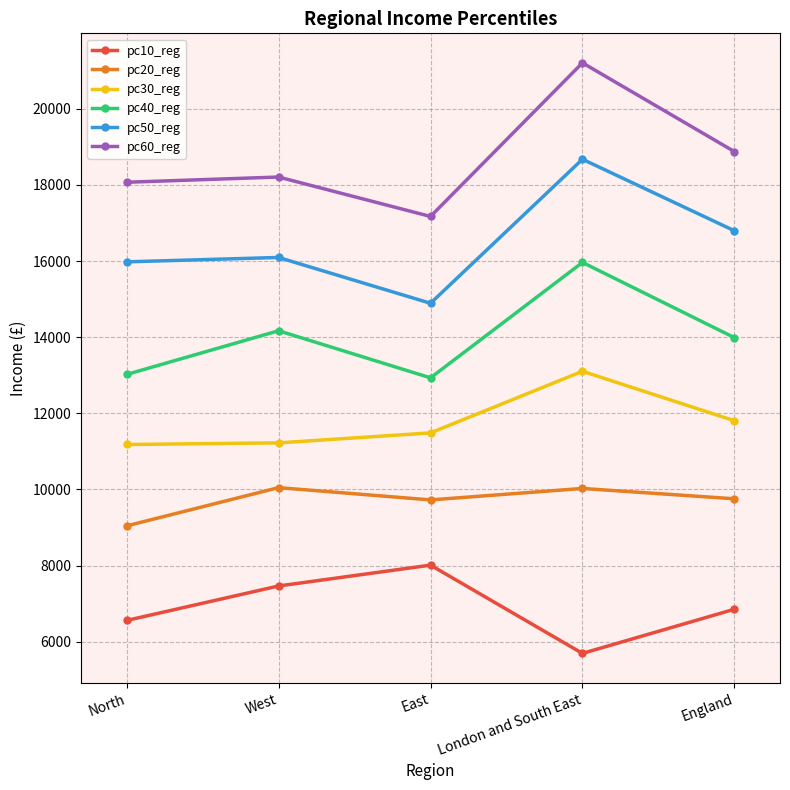

What is the sum of the pc40_reg values at East and England?

26919.5